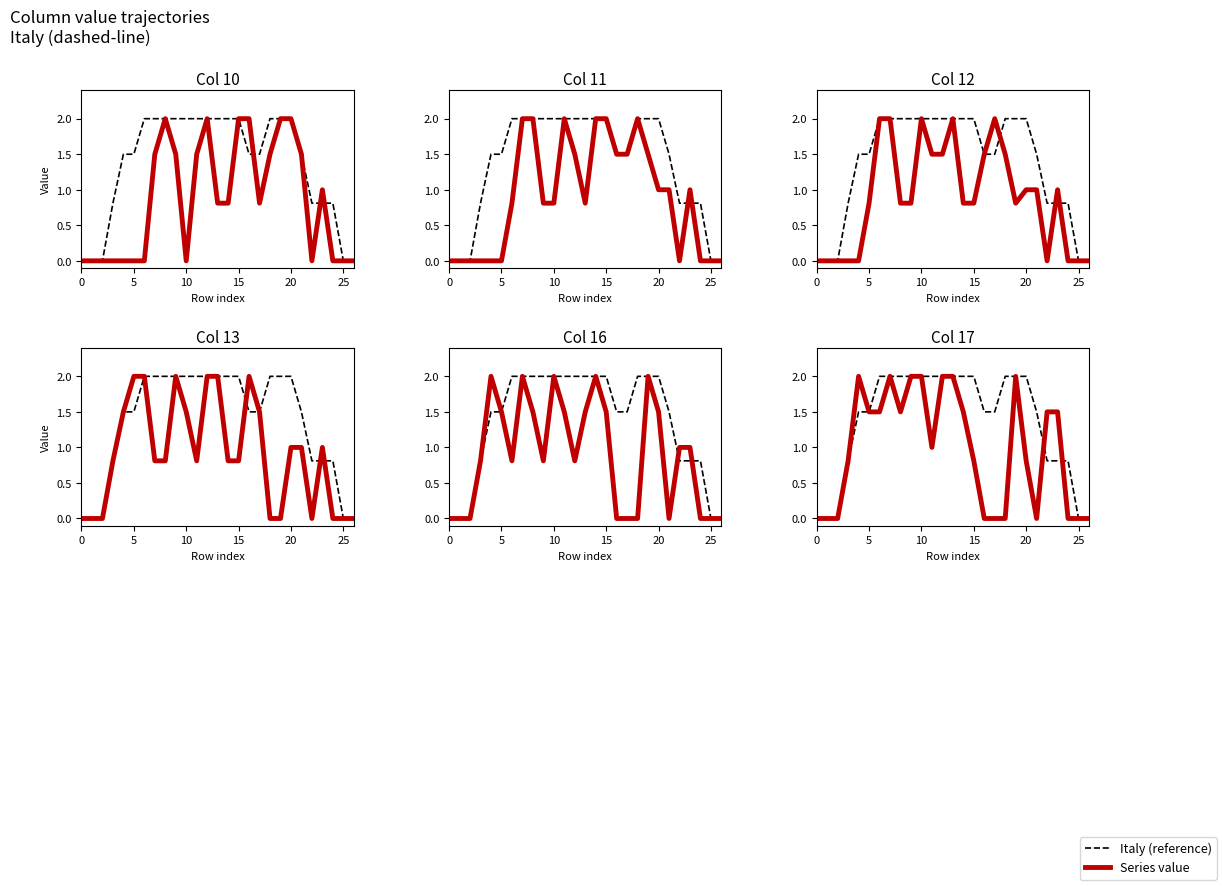

What is the average value of the col_10 series?

0.8